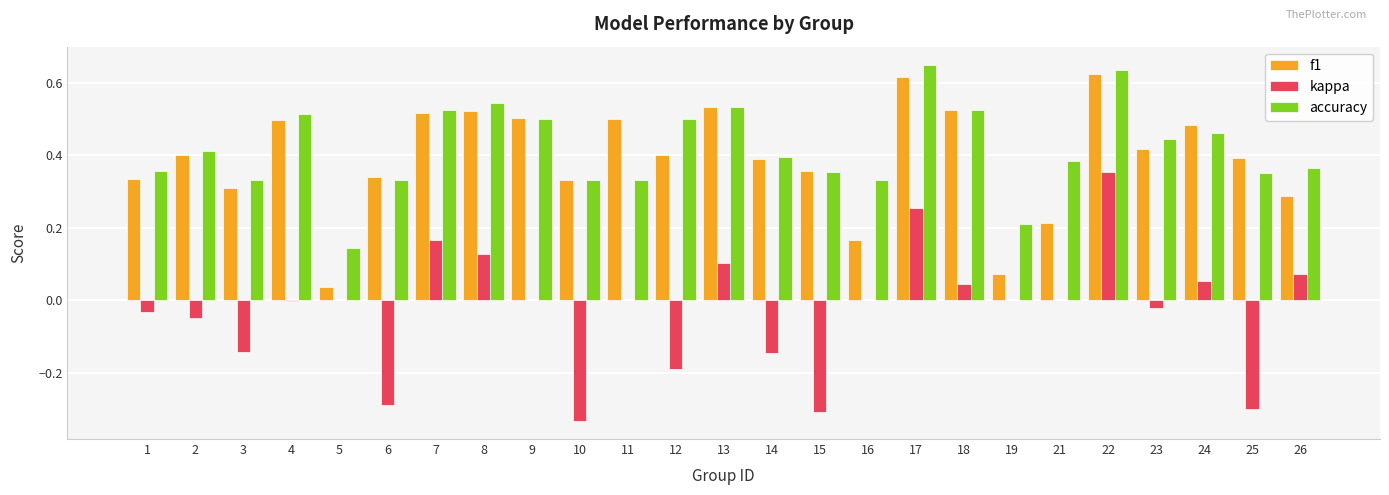

What are all the series names shown in the legend?

f1, kappa, accuracy